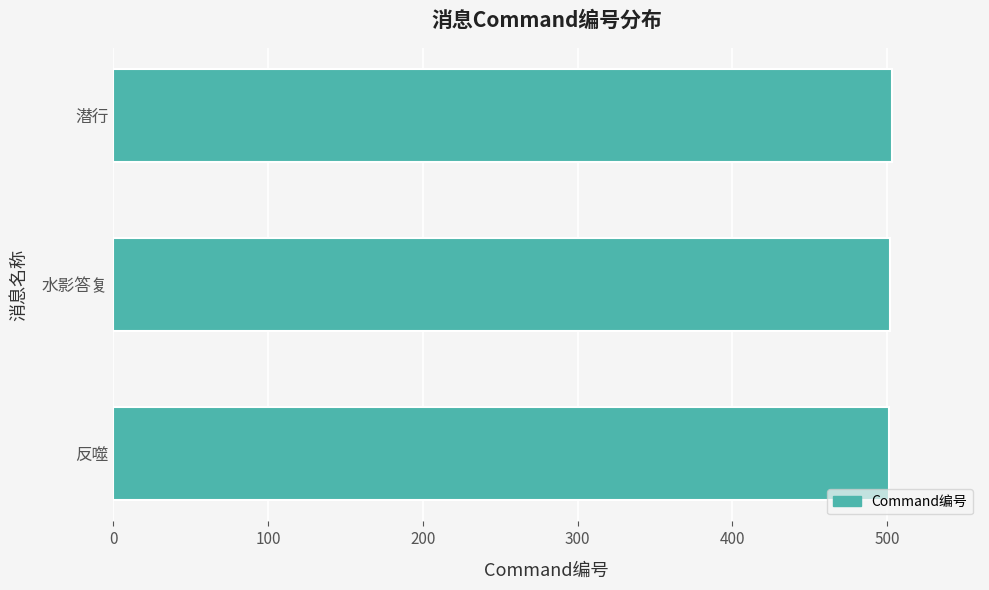

What is the sum of all values?

1506